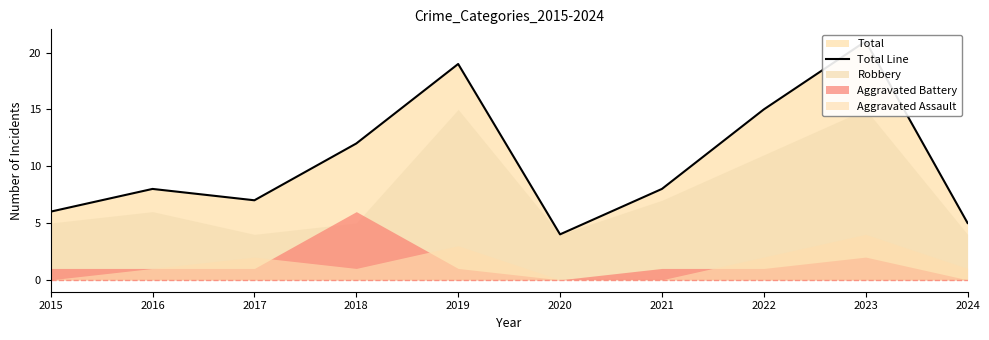

The chart shows a value of 4 at 2020. True or false?

True